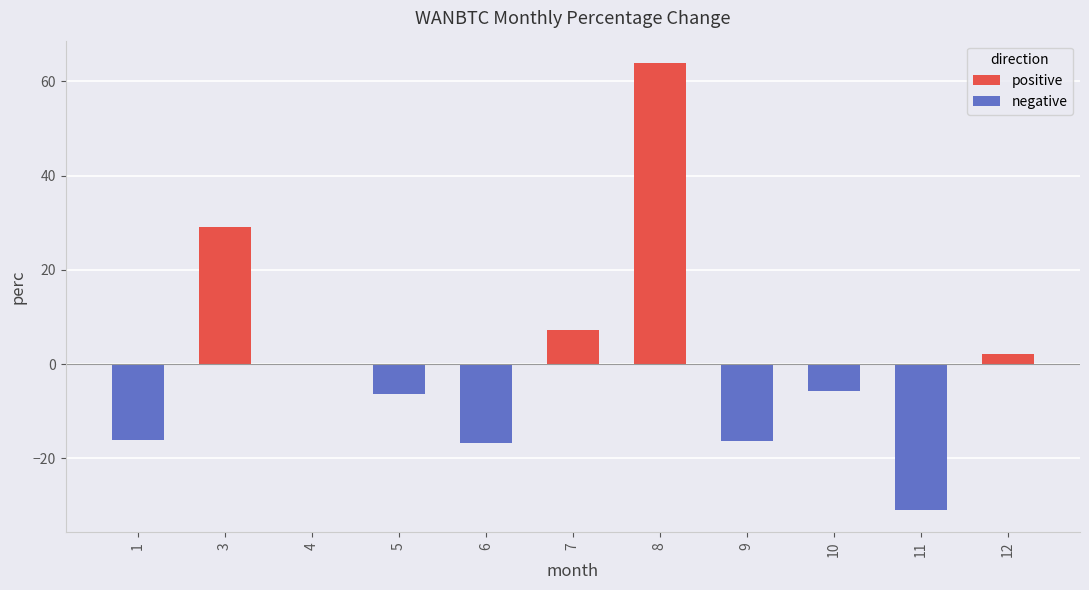

At which category is the sum across all series the highest?

8